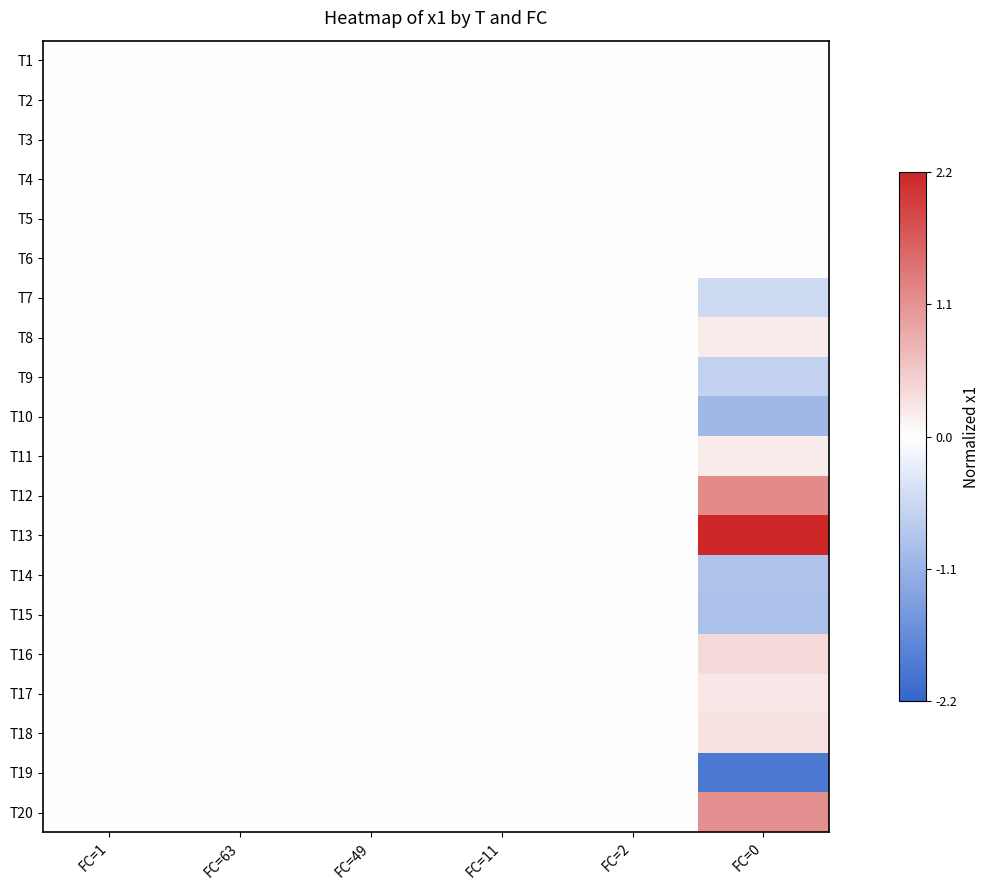

Reading right to left, extract all data points from this chart.

T1: FC=0=0.0	FC=2=0.0	FC=11=0.0	FC=49=0.0	FC=63=0.0	FC=1=0.0
T2: FC=0=0.0	FC=2=0.0	FC=11=0.0	FC=49=0.0	FC=63=0.0	FC=1=0.0
T3: FC=0=0.0	FC=2=0.0	FC=11=0.0	FC=49=0.0	FC=63=0.0	FC=1=0.0
T4: FC=0=0.0	FC=2=0.0	FC=11=0.0	FC=49=0.0	FC=63=0.0	FC=1=0.0
T5: FC=0=0.0	FC=2=0.0	FC=11=0.0	FC=49=0.0	FC=63=0.0	FC=1=0.0
T6: FC=0=0.0	FC=2=0.0	FC=11=0.0	FC=49=0.0	FC=63=0.0	FC=1=0.0
T7: FC=0=-0.5	FC=2=0.0	FC=11=0.0	FC=49=0.0	FC=63=0.0	FC=1=0.0
T8: FC=0=0.2	FC=2=0.0	FC=11=0.0	FC=49=0.0	FC=63=0.0	FC=1=0.0
T9: FC=0=-0.7	FC=2=0.0	FC=11=0.0	FC=49=0.0	FC=63=0.0	FC=1=0.0
T10: FC=0=-1.0	FC=2=0.0	FC=11=0.0	FC=49=0.0	FC=63=0.0	FC=1=0.0
T11: FC=0=0.2	FC=2=0.0	FC=11=0.0	FC=49=0.0	FC=63=0.0	FC=1=0.0
T12: FC=0=1.2	FC=2=0.0	FC=11=0.0	FC=49=0.0	FC=63=0.0	FC=1=0.0
T13: FC=0=2.2	FC=2=0.0	FC=11=0.0	FC=49=0.0	FC=63=0.0	FC=1=0.0
T14: FC=0=-0.9	FC=2=0.0	FC=11=0.0	FC=49=0.0	FC=63=0.0	FC=1=0.0
T15: FC=0=-0.9	FC=2=0.0	FC=11=0.0	FC=49=0.0	FC=63=0.0	FC=1=0.0
T16: FC=0=0.4	FC=2=0.0	FC=11=0.0	FC=49=0.0	FC=63=0.0	FC=1=0.0
T17: FC=0=0.3	FC=2=0.0	FC=11=0.0	FC=49=0.0	FC=63=0.0	FC=1=0.0
T18: FC=0=0.3	FC=2=0.0	FC=11=0.0	FC=49=0.0	FC=63=0.0	FC=1=0.0
T19: FC=0=-1.9	FC=2=0.0	FC=11=0.0	FC=49=0.0	FC=63=0.0	FC=1=0.0
T20: FC=0=1.1	FC=2=0.0	FC=11=0.0	FC=49=0.0	FC=63=0.0	FC=1=0.0